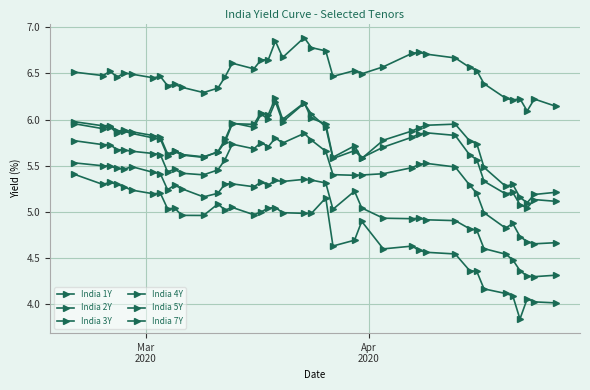

Count the number of data series in this chart.

6